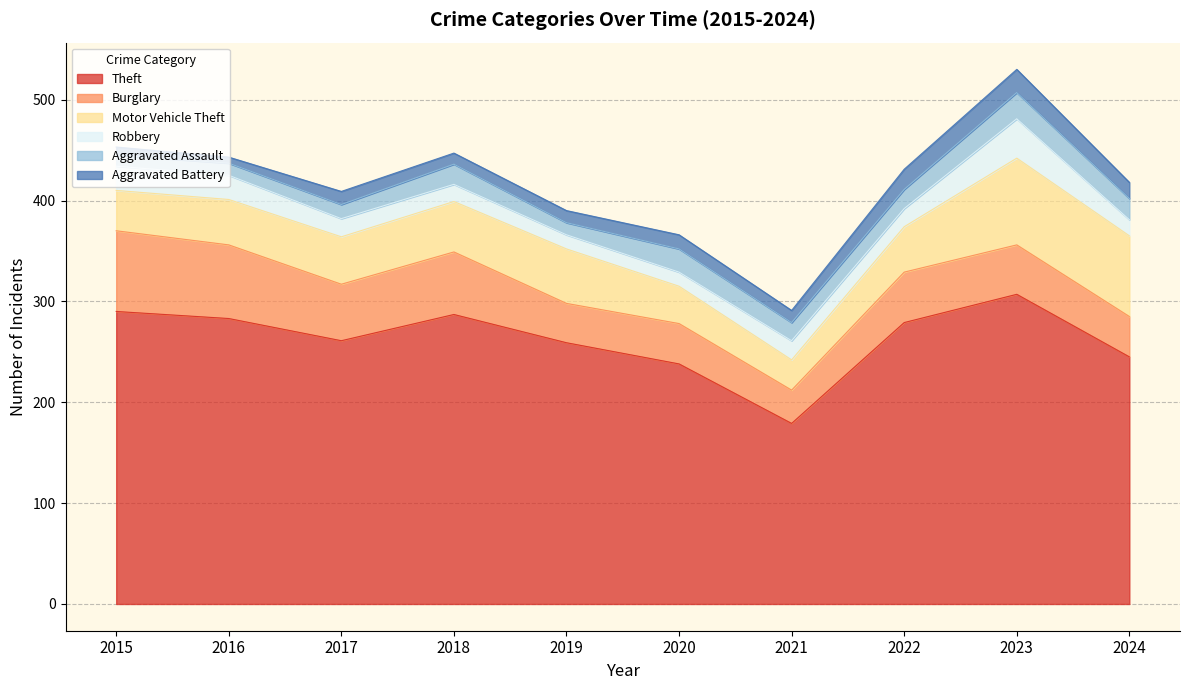

Which category has the highest value across all series?

2023